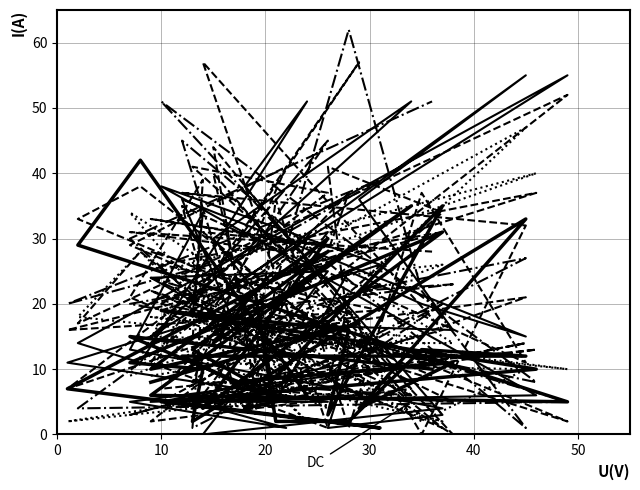

Is the value of col_60 at 23 greater than the value of col_54 at 16?

No